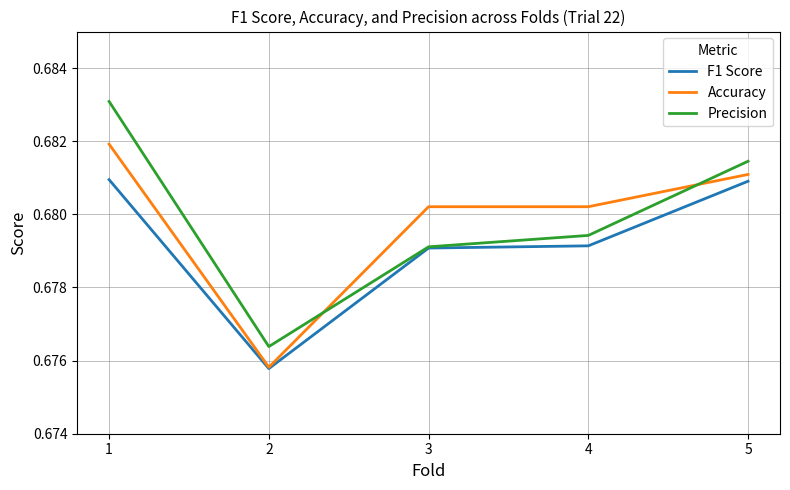

In Precision, how many points are lower than both neighbors (excluding endpoints)?

1